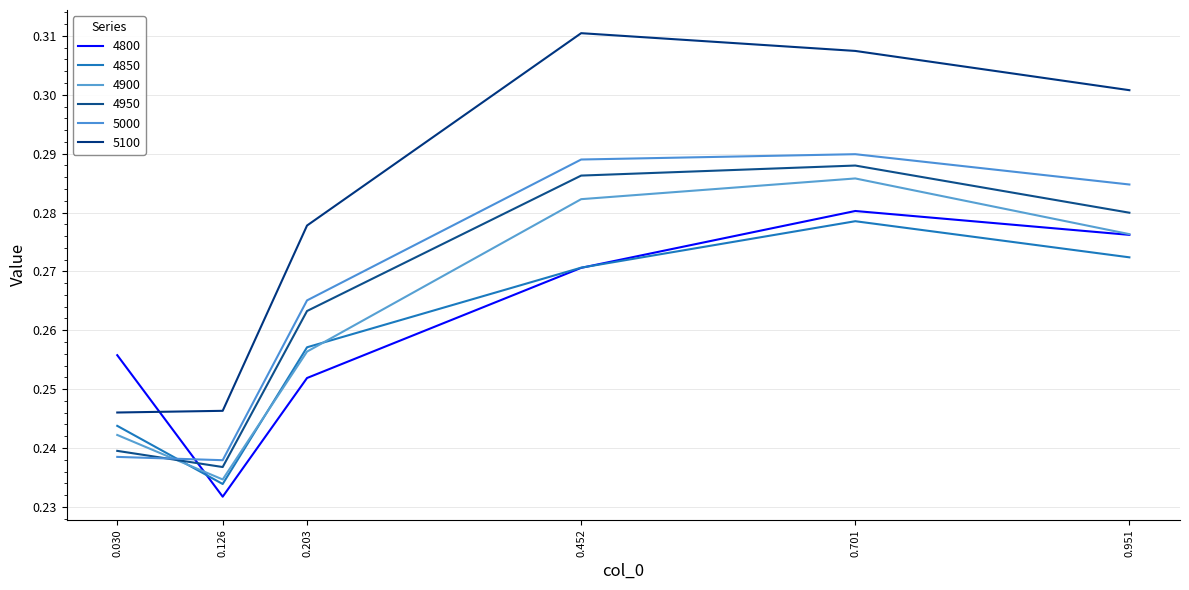

What are all the series names shown in the legend?

4800, 4850, 4900, 4950, 5000, 5100